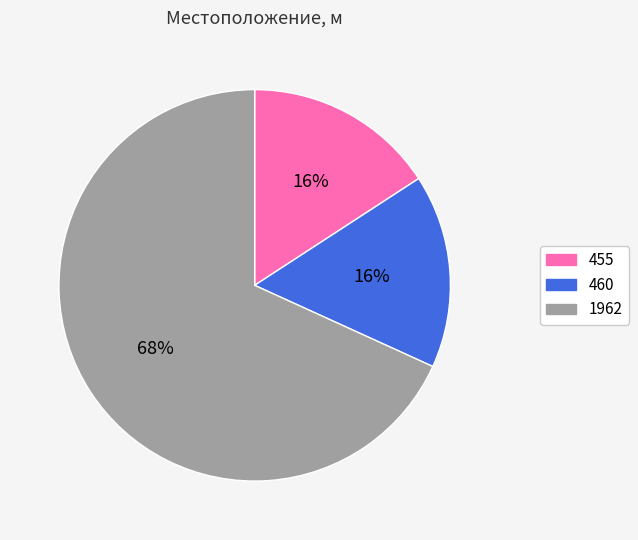

What is the ratio of the value at 455 to the value at 460?

1.0